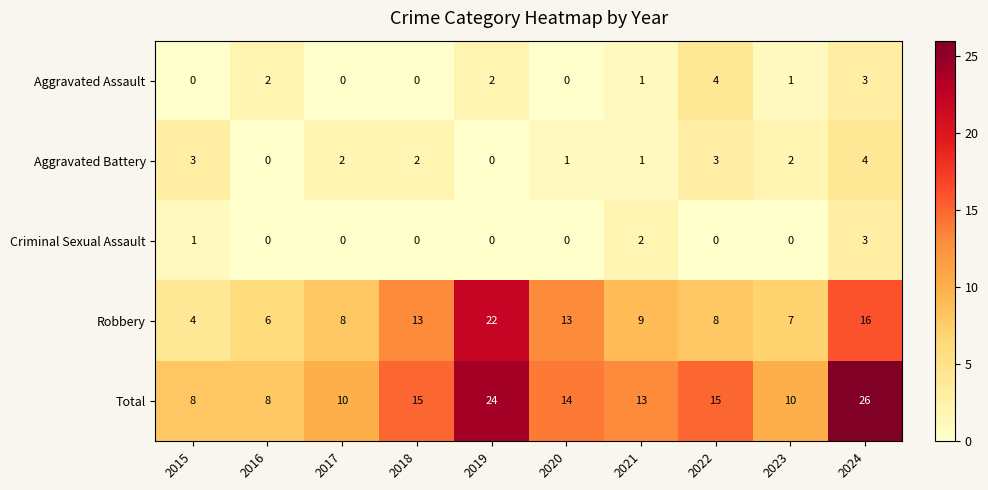

How many categories are shown in the chart?

10